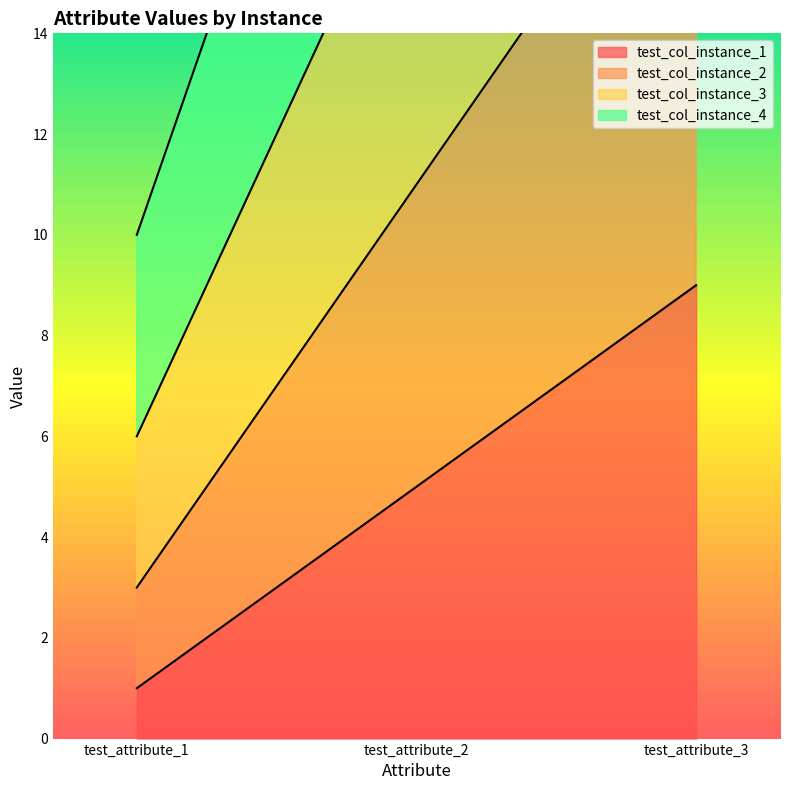

Where does the test_col_instance_4 series first go above 26?

test_attribute_3